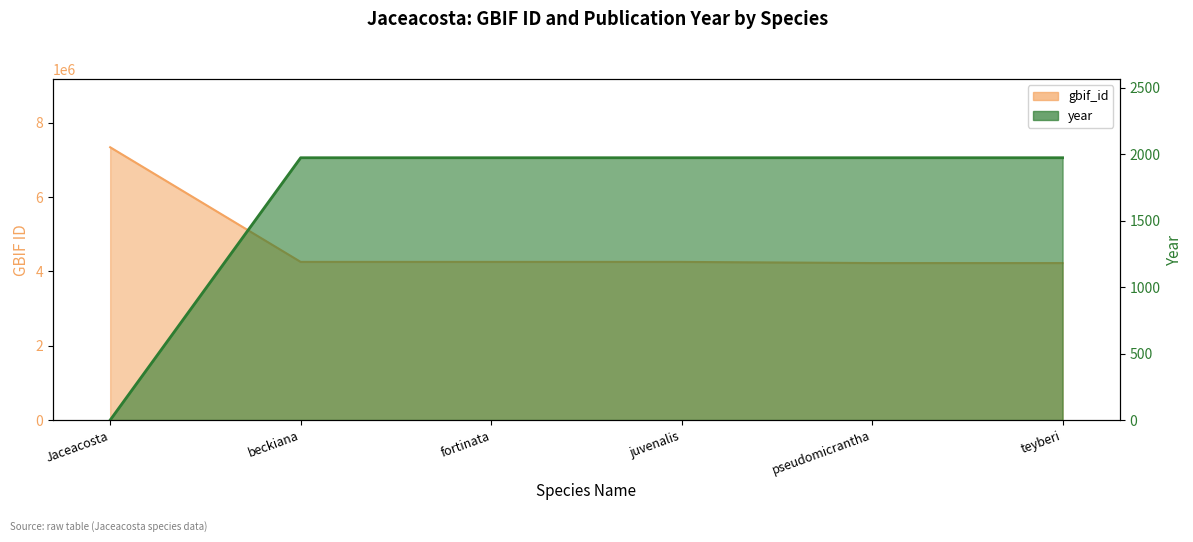

True or false: year and gbif_id intersect in this chart.

False